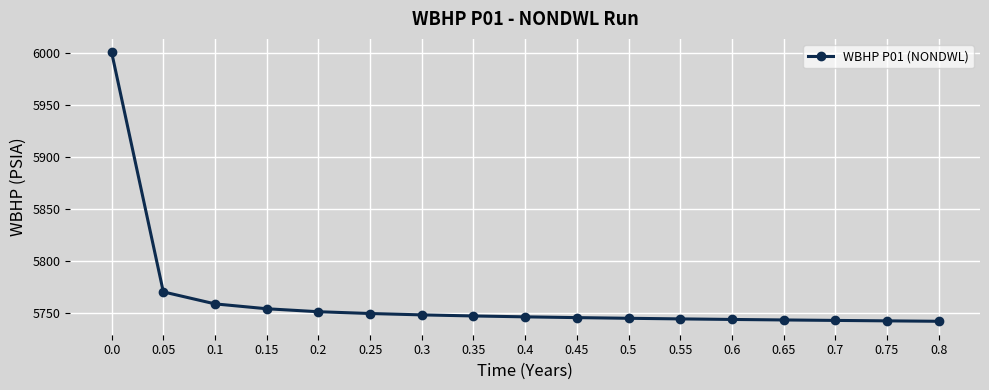

What is the difference between the maximum and minimum values?

258.6